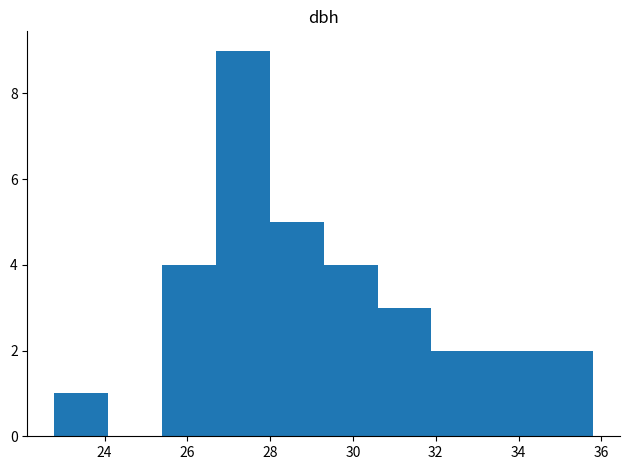

Reading left to right, list every bar in this chart as the range it spans on the x-axis followed by its height. Neither the bar edges nor the heights are printed on the chart, so give them approximately, as read against the axes.

22.8 to 24.0: 1
24.0 to 25.4: 0
25.4 to 26.6: 4
26.6 to 28.0: 9
28.0 to 29.2: 5
29.2 to 30.6: 4
30.6 to 31.8: 3
31.8 to 33.2: 2
33.2 to 34.4: 2
34.4 to 35.8: 2